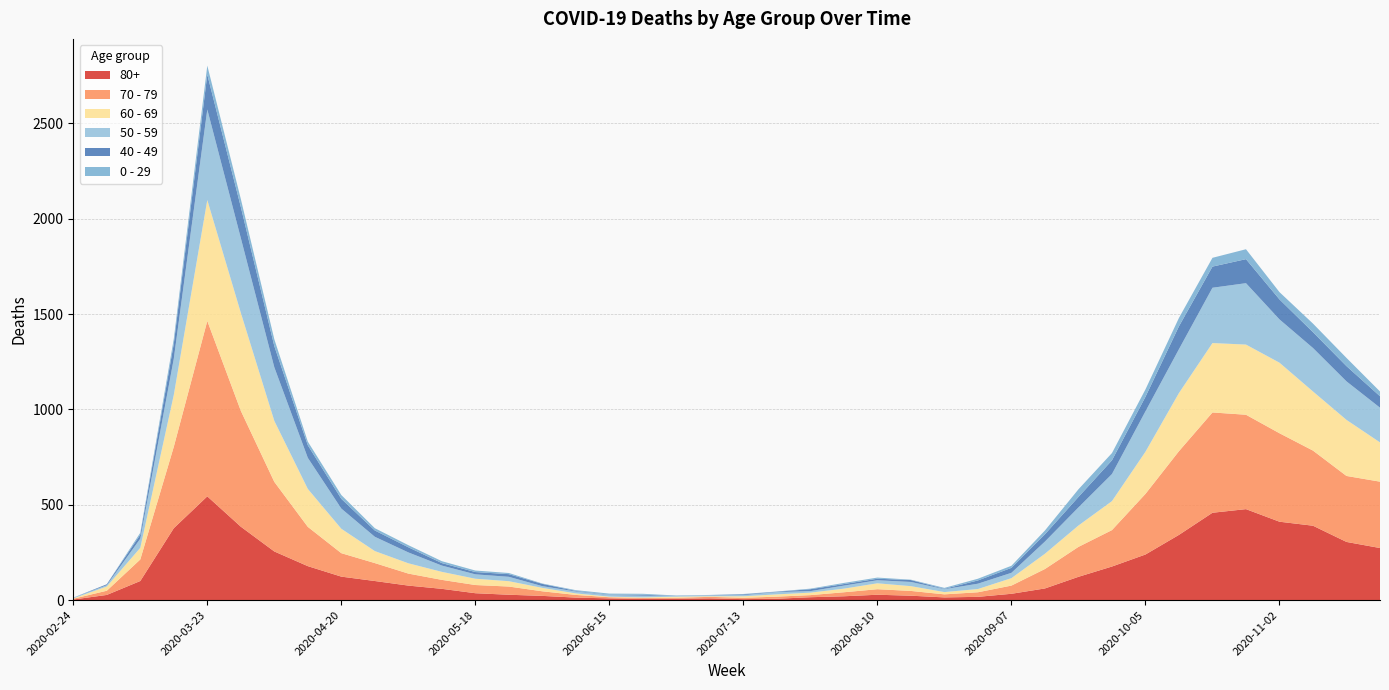

Reading left to right, what are all the values shown in this chart?

80+: 3	27	100	377	544	385	255	178	123	100	76	59	36	28	22	13	9	6	7	9	5	7	15	20	28	23	14	17	33	61	122	176	239	342	458	477	411	390	305	273
70 - 79: 4	22	113	427	920	608	365	206	123	94	63	47	43	43	24	14	6	5	5	8	7	11	11	21	29	25	16	24	43	102	157	191	318	439	526	495	464	394	346	348
60 - 69: 2	22	61	272	634	514	320	199	128	63	54	42	33	28	18	8	3	3	6	3	8	12	13	19	31	25	12	17	39	80	112	152	221	305	364	368	370	310	294	206
50 - 59: 3	7	48	190	475	392	281	163	106	75	57	33	23	23	9	10	8	9	3	5	6	12	8	16	16	22	15	28	28	64	95	142	212	230	290	322	227	228	202	182
40 - 49: 0	5	21	79	183	163	111	66	51	33	27	13	12	14	12	3	2	5	1	1	4	2	10	8	8	10	2	17	26	38	55	72	76	120	111	126	105	83	80	60
0 - 29: 1	0	10	25	47	42	36	19	20	12	11	10	8	6	2	4	6	5	2	1	2	1	3	6	6	2	5	9	11	20	40	38	39	44	46	52	38	45	43	25